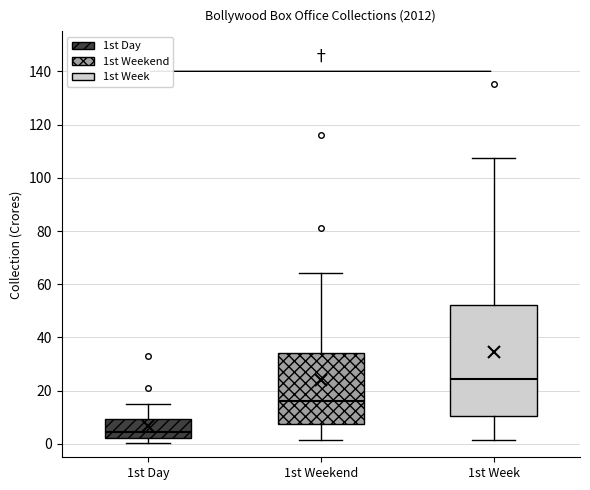

Which box is the tallest, from its lower edge to its upper edge?

1st Week